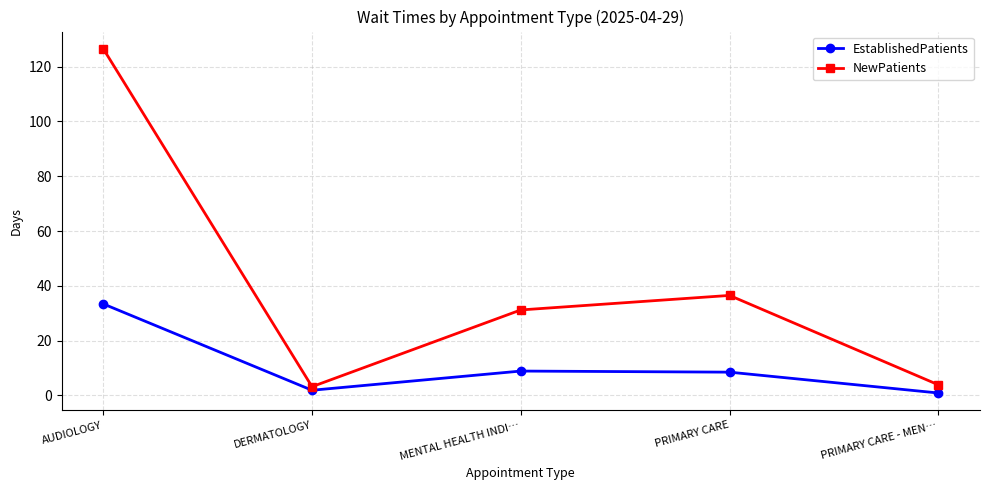

Rank the series by their maximum value, from lowest to highest.

EstablishedPatients, NewPatients